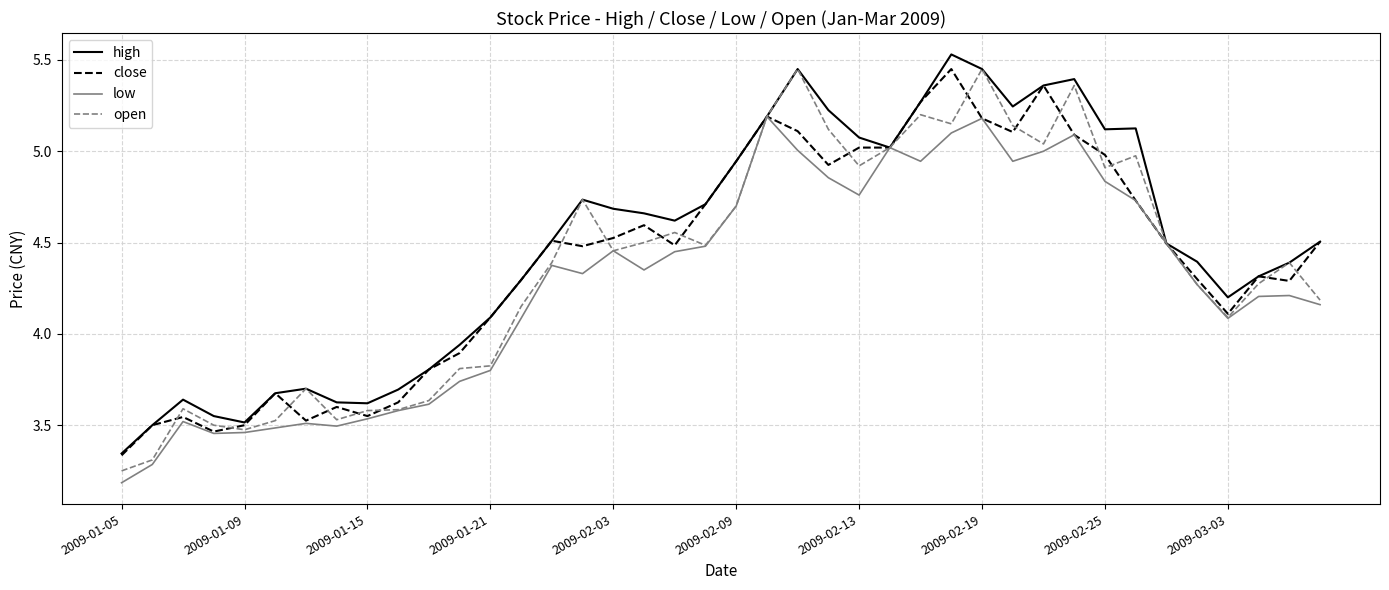

How many distinct data groups are displayed?

4